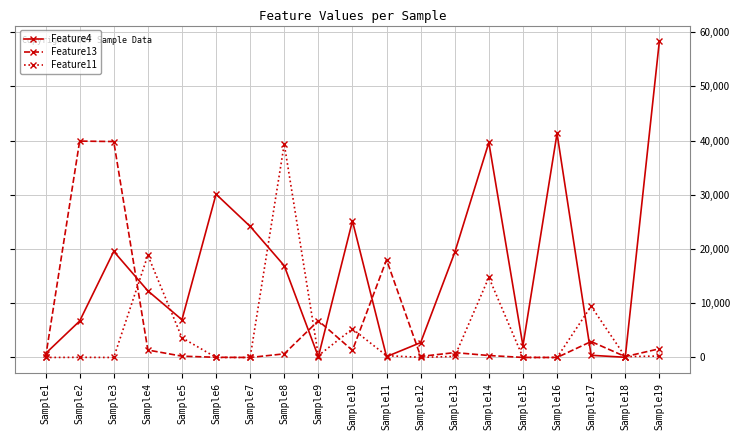

Which category has the highest value in the Feature11 series?

Sample8